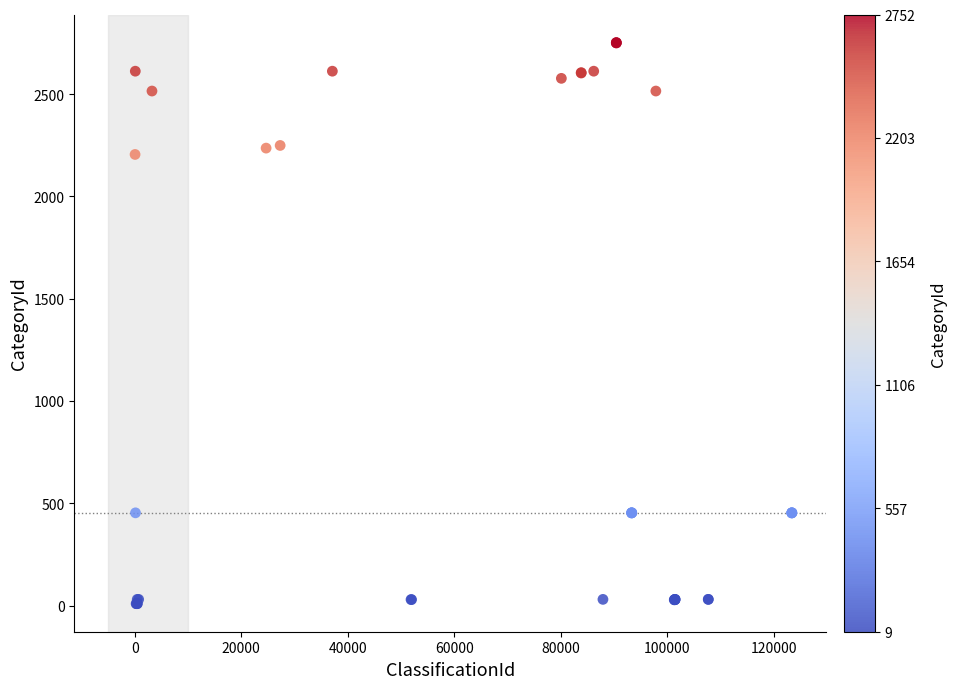

What Y value in the scatter plot is closest to 1380?

2205